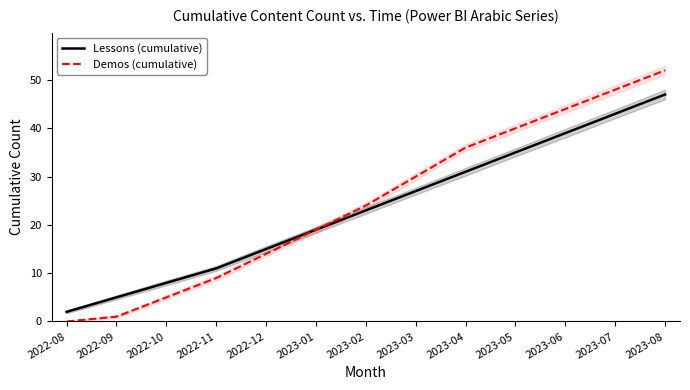

Reading left to right, what are all the values shown in this chart?

Lessons (cumulative): 2022-08=2	2022-09=5	2022-10=8	2022-11=11	2022-12=15	2023-01=19	2023-02=23	2023-03=27	2023-04=31	2023-05=35	2023-06=39	2023-07=43	2023-08=47
Demos (cumulative): 2022-08=0	2022-09=1	2022-10=5	2022-11=9	2022-12=14	2023-01=19	2023-02=24	2023-03=30	2023-04=36	2023-05=40	2023-06=44	2023-07=48	2023-08=52